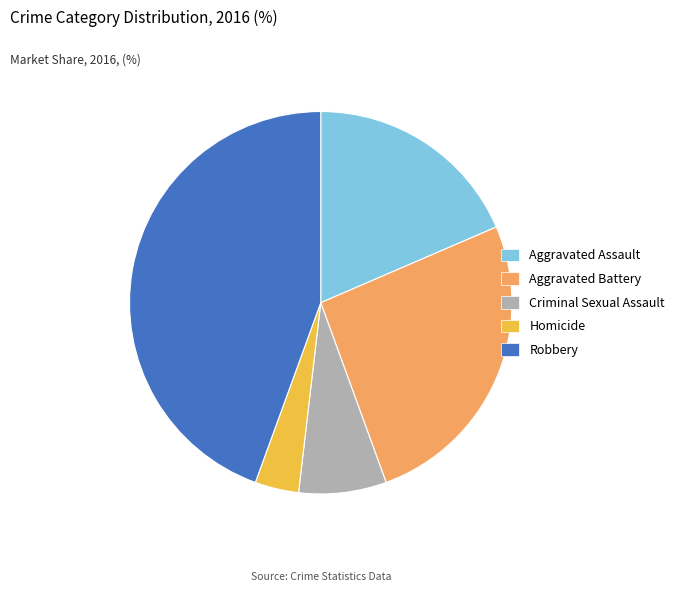

Is it true that Robbery is 44% of the pie?

True